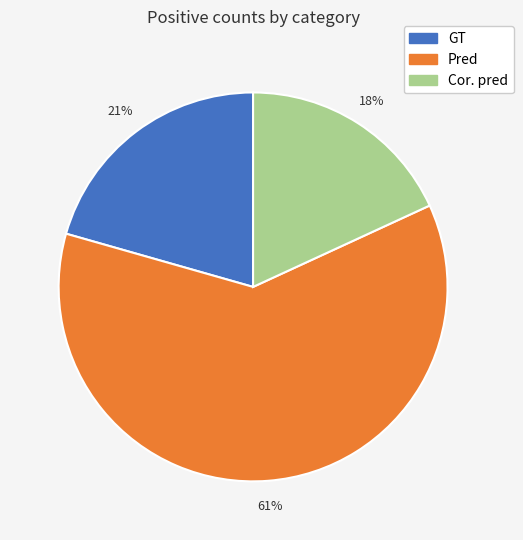

To the nearest percent, what percentage of the pie is Cor. pred?

18%